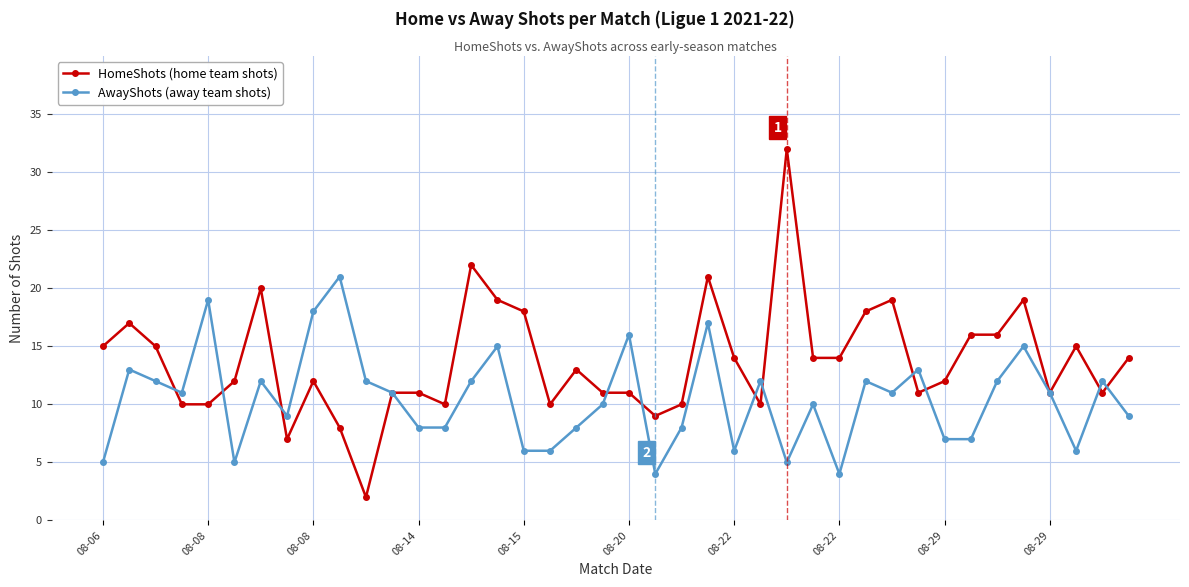

List the series in order of their overall mean, lowest first.

AwayShots (away team shots), HomeShots (home team shots)